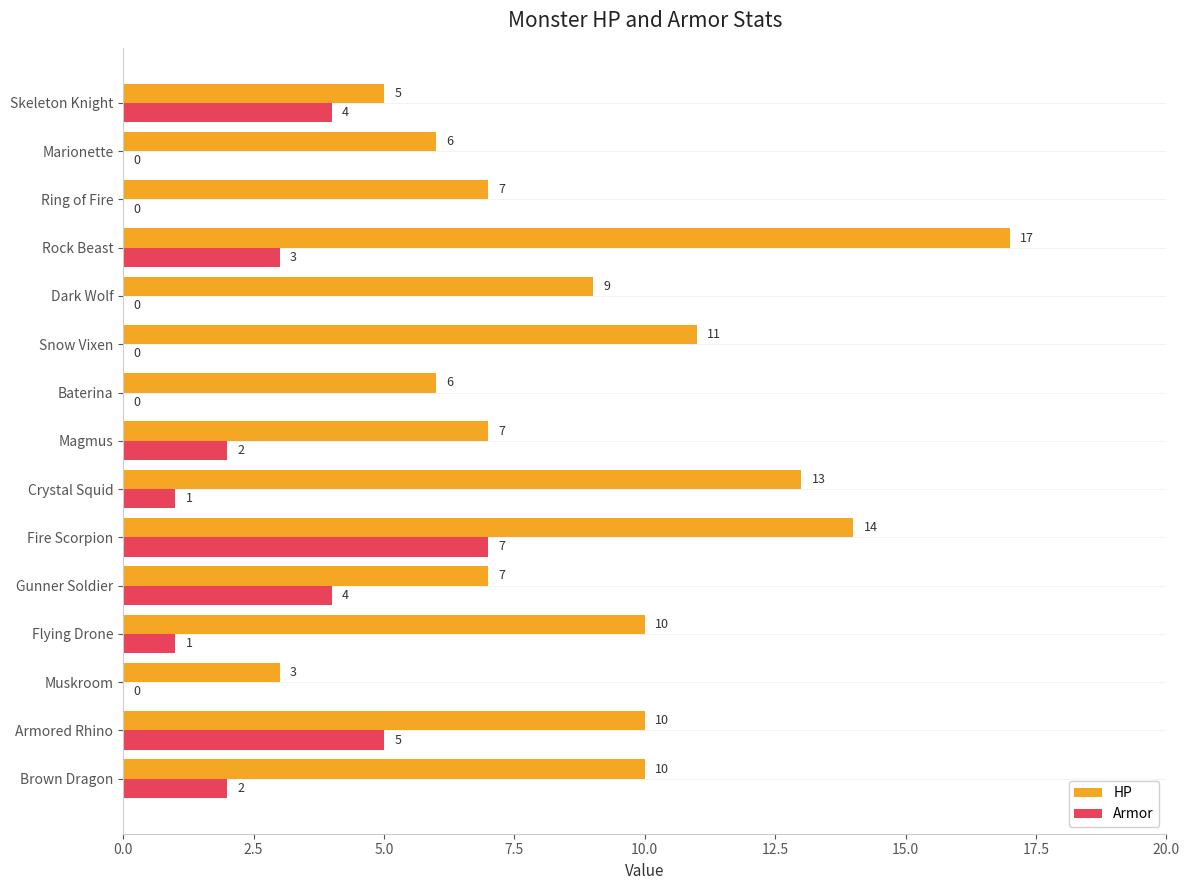

What is the sum of all Armor values?

29